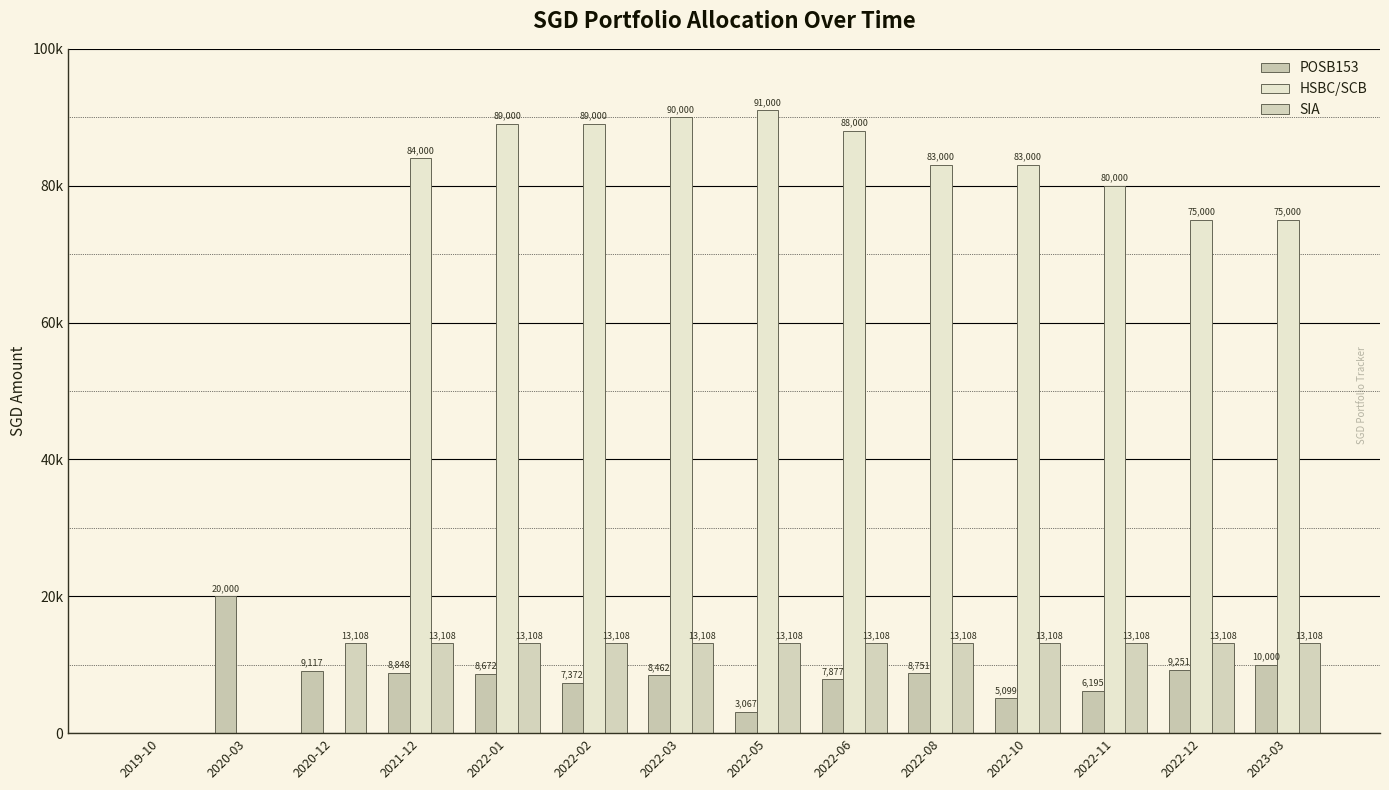

Does the chart contain stacked bars?

No